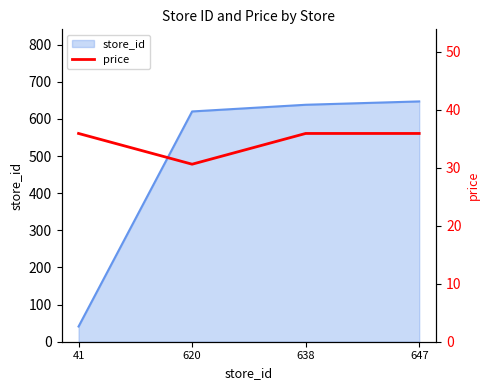

True or false: the data shows 22.5 at 41.

False